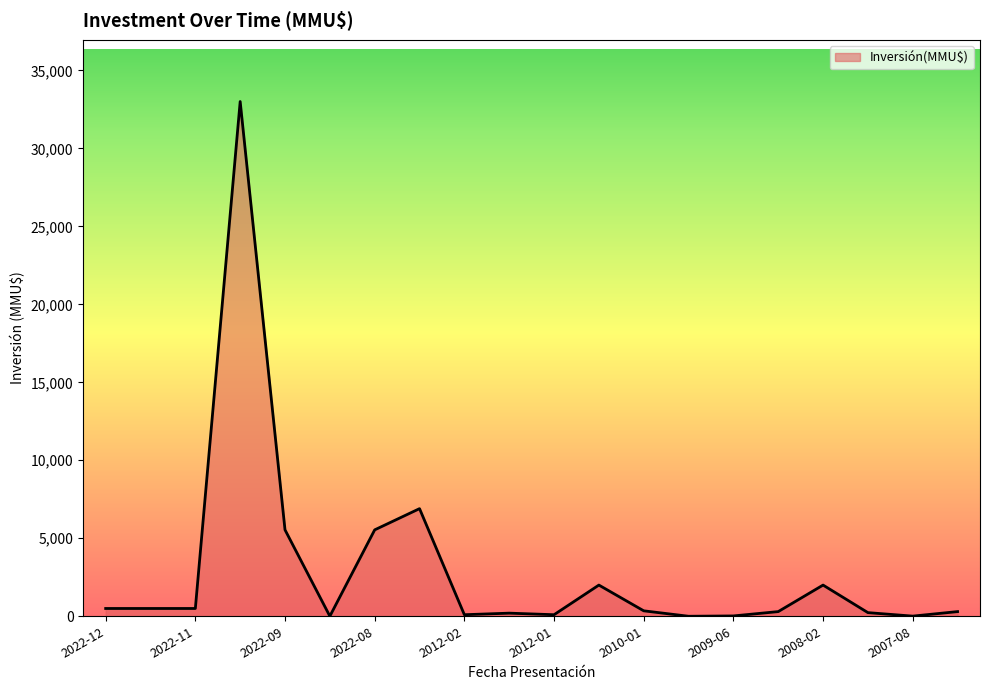

What is the sum of all values?

58102